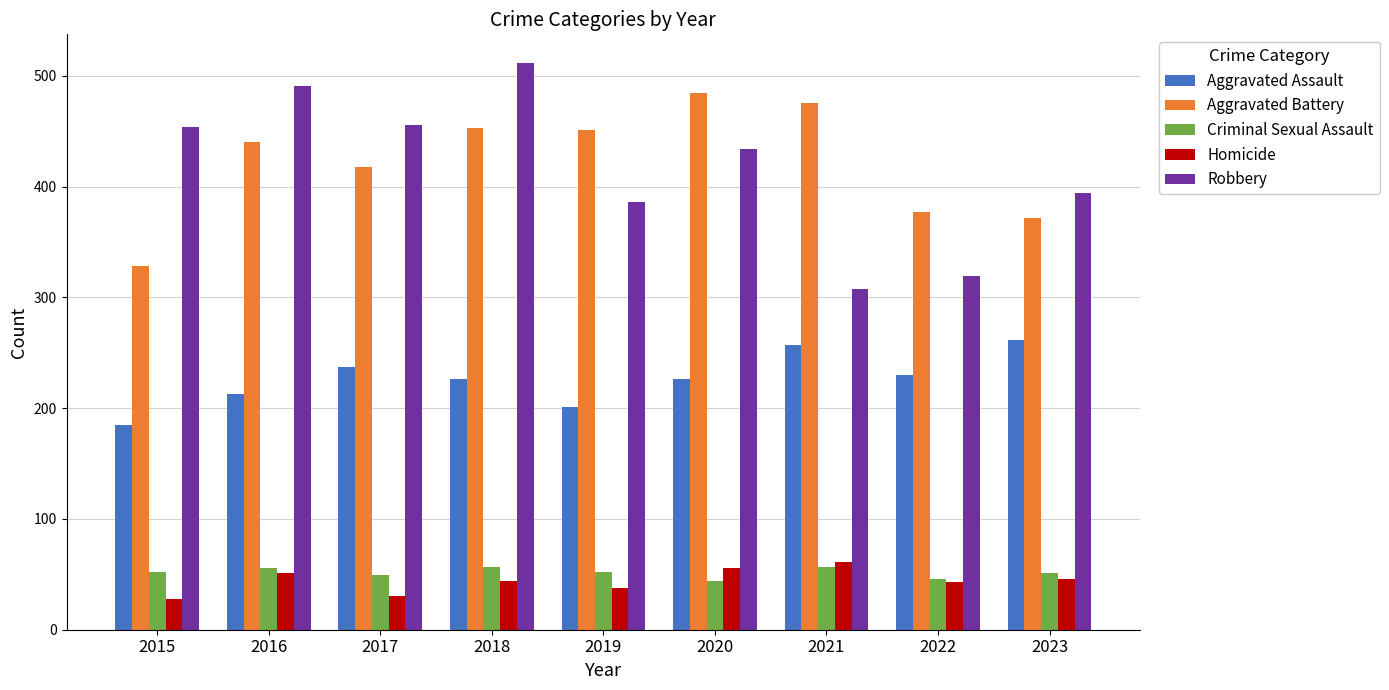

Which series changed the most between 2017 and 2020?

Aggravated Battery